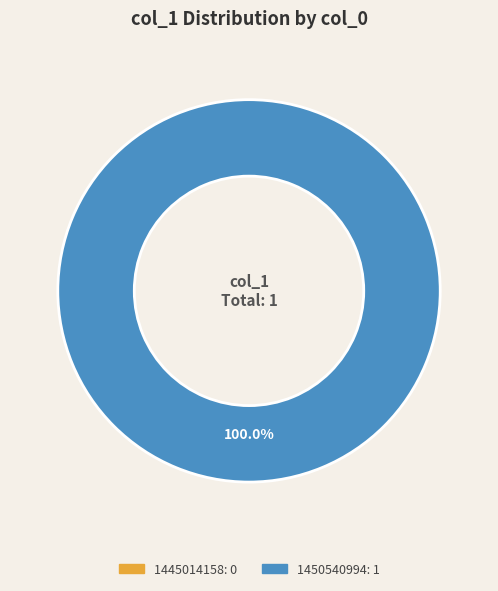

Rank the categories by value from highest to lowest.

1450540994, 1445014158